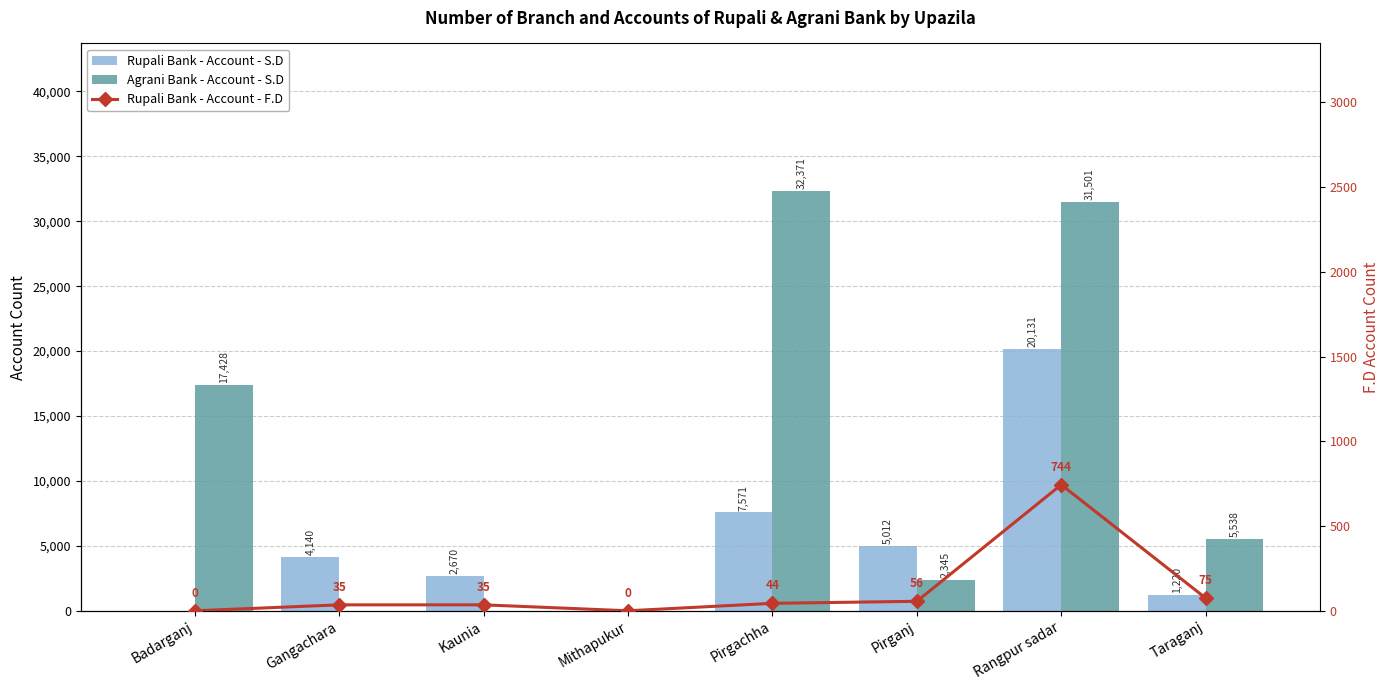

Which series has the largest total across all categories?

Agrani Bank - Account - S.D